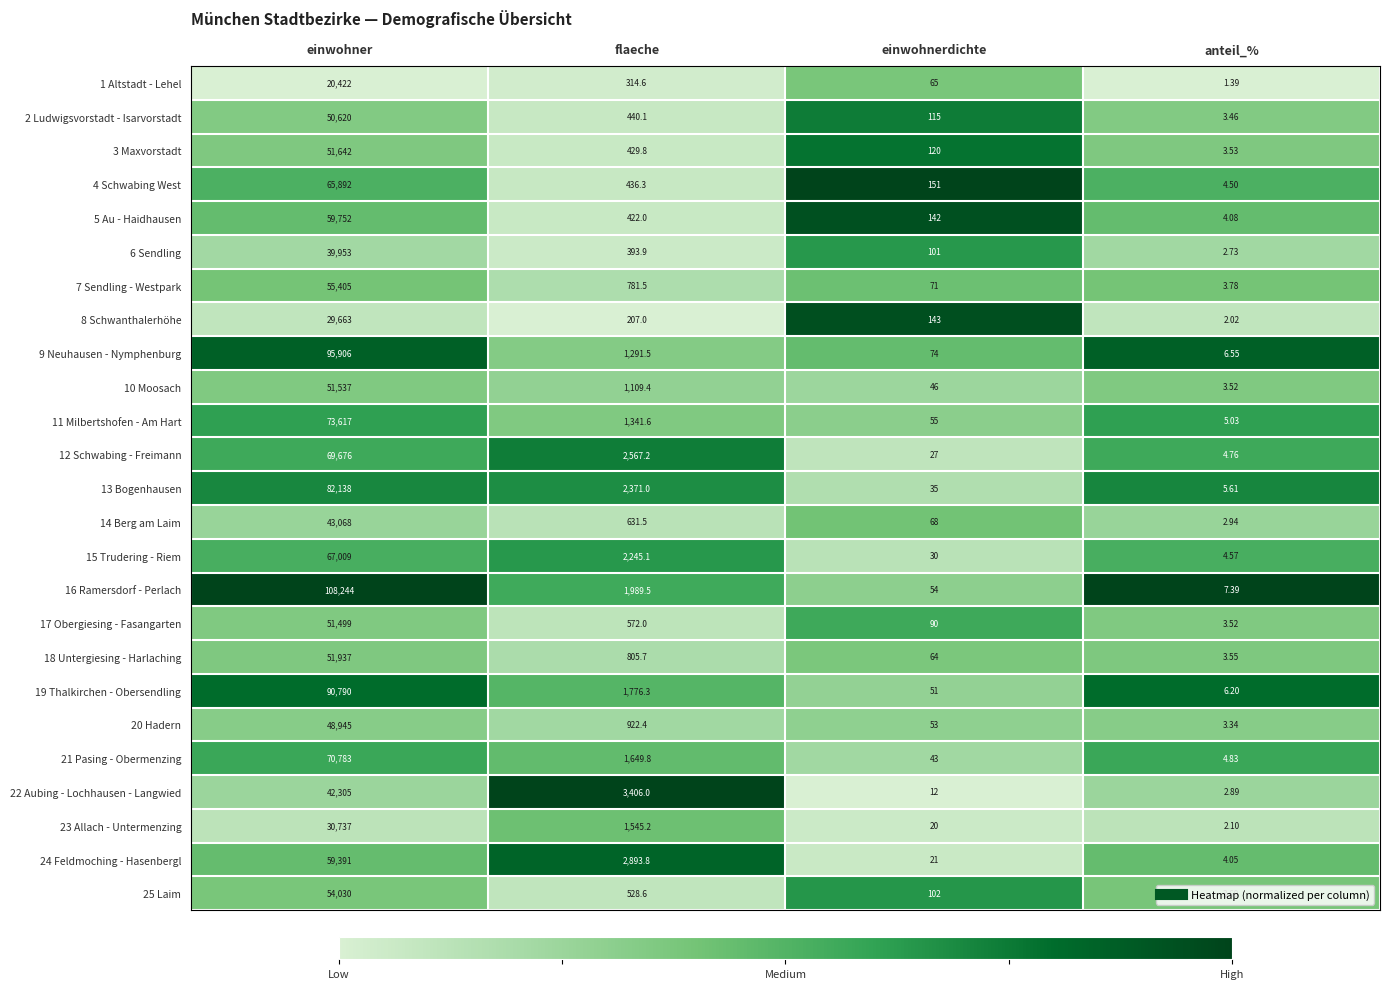

At which category is the sum across all series the highest?

einwohner